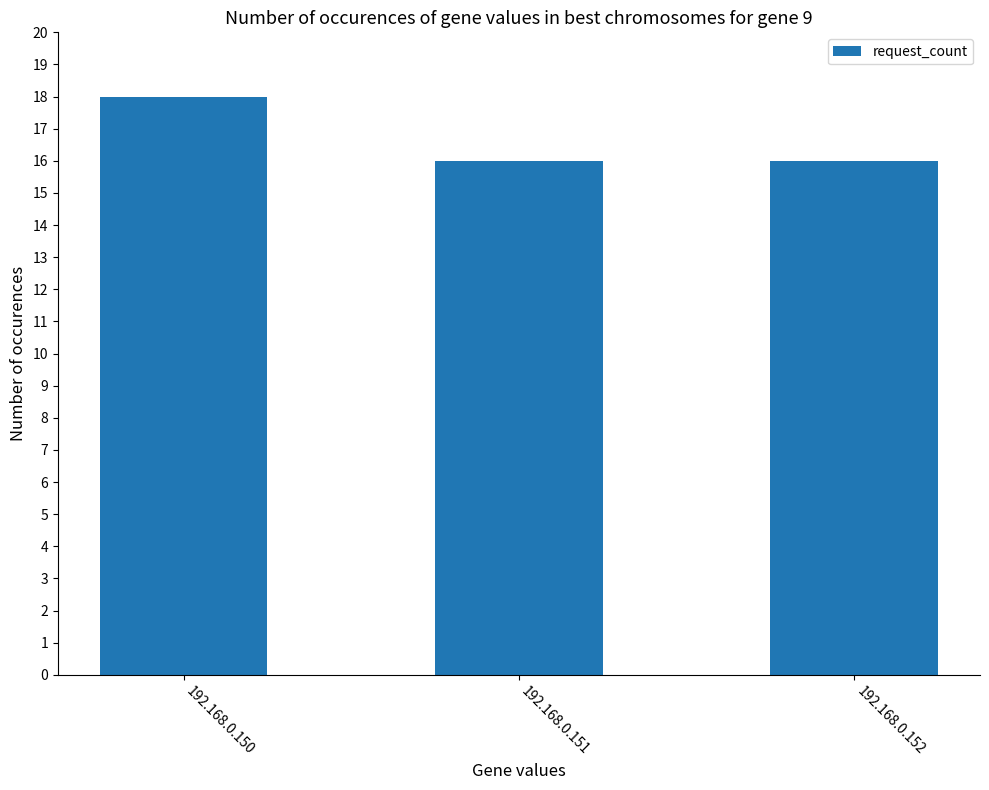

Between 192.168.0.150 and 192.168.0.152, which is larger?

192.168.0.150